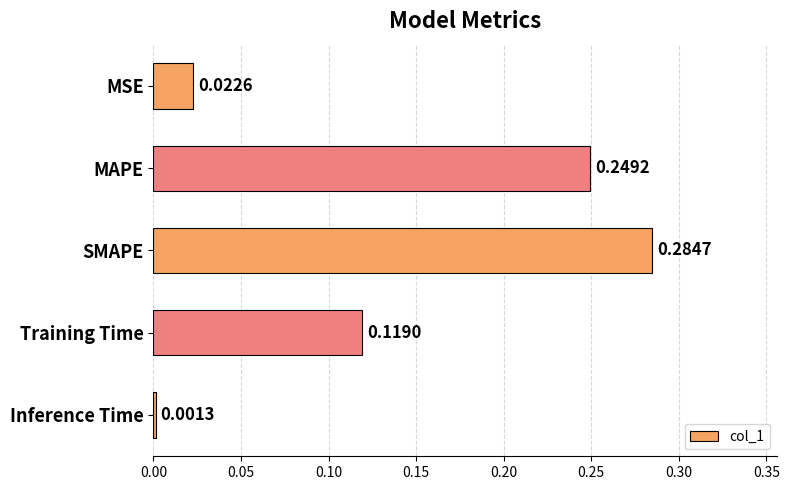

List the labels in order of value, smallest first.

Inference Time, MSE, Training Time, MAPE, SMAPE